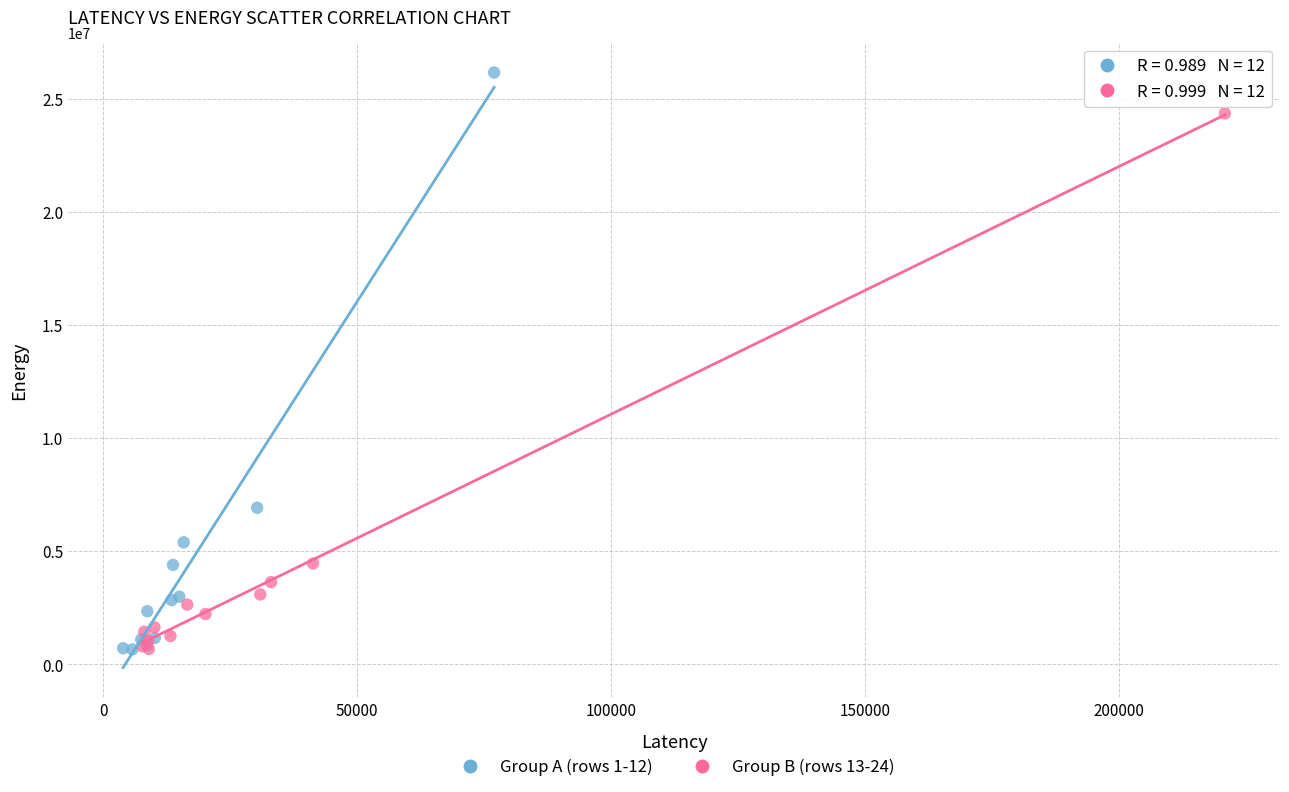

Which series has the largest Y range (max minus min)?

Group A (rows 1-12)